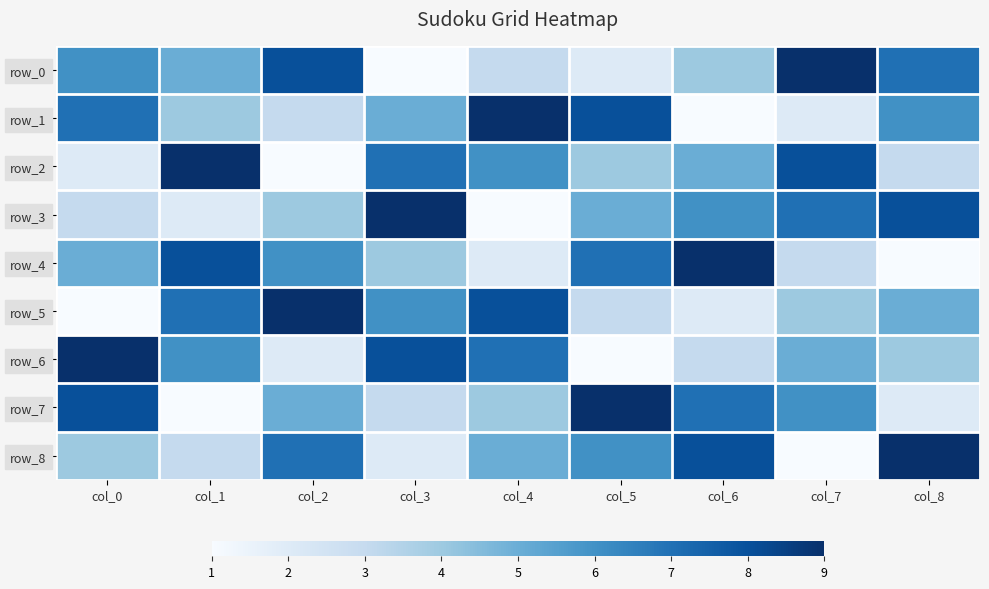

What is the sum of all row_3 values?

45